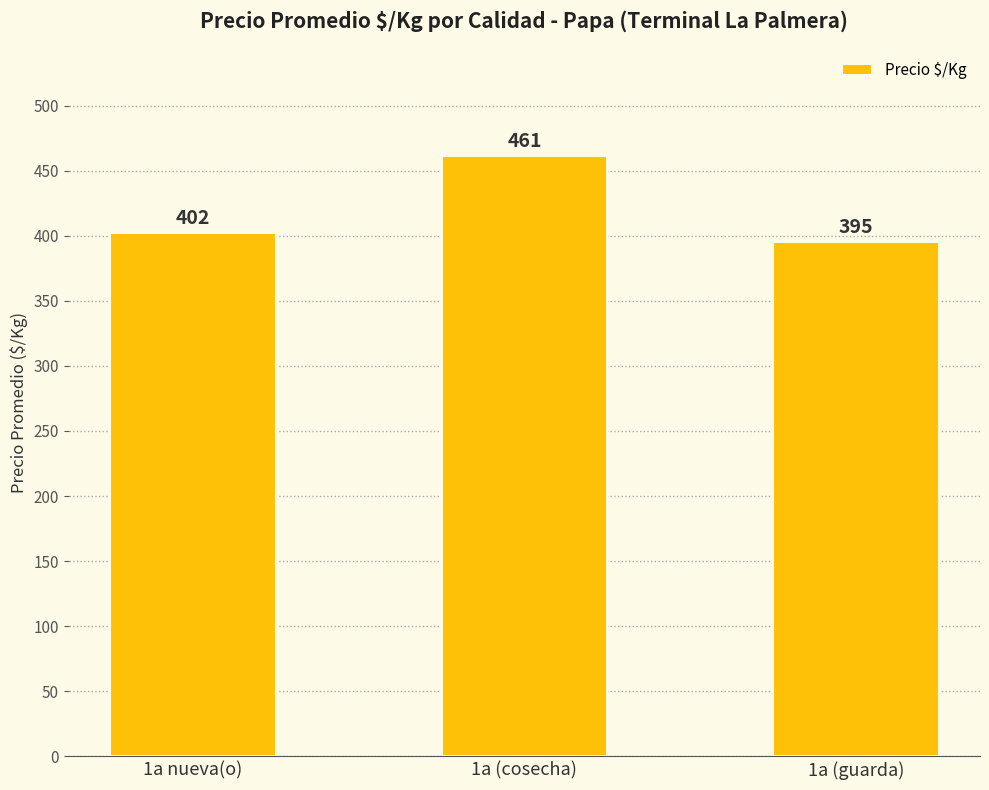

What is the difference between the maximum and second lowest values?

59